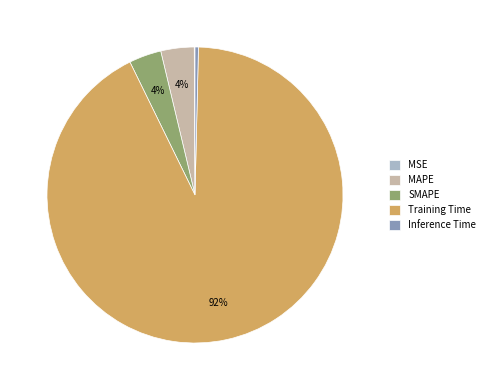

To the nearest percent, what is the average slice percentage?

20%